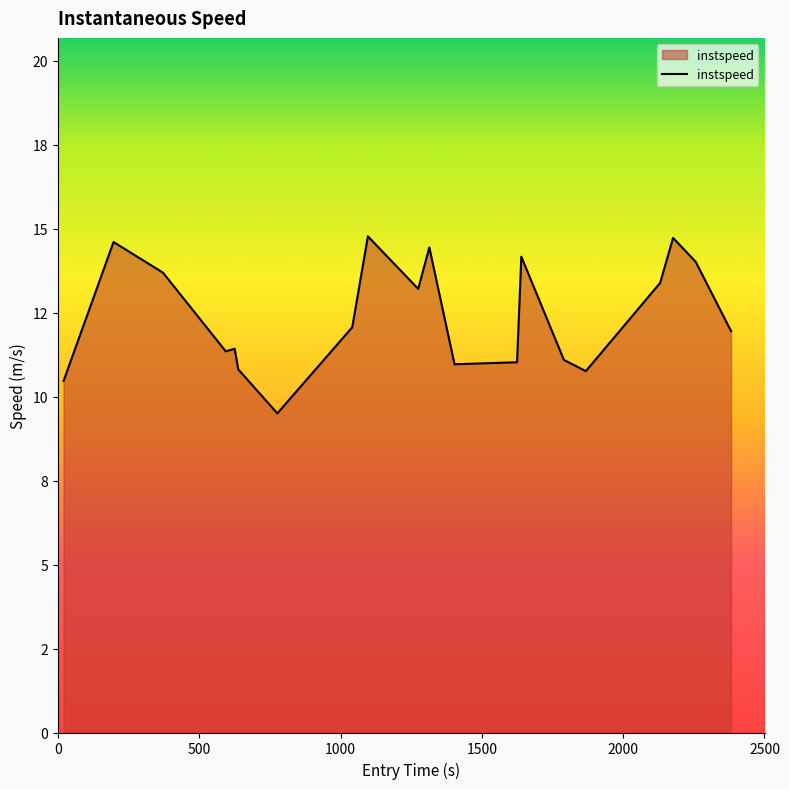

Does the chart display data point markers on the line(s)?

No